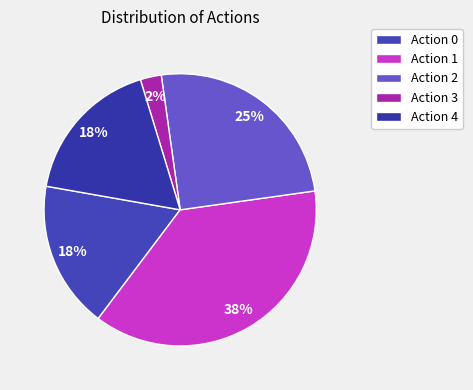

Is it true that Action 0 is 25% of the pie?

False